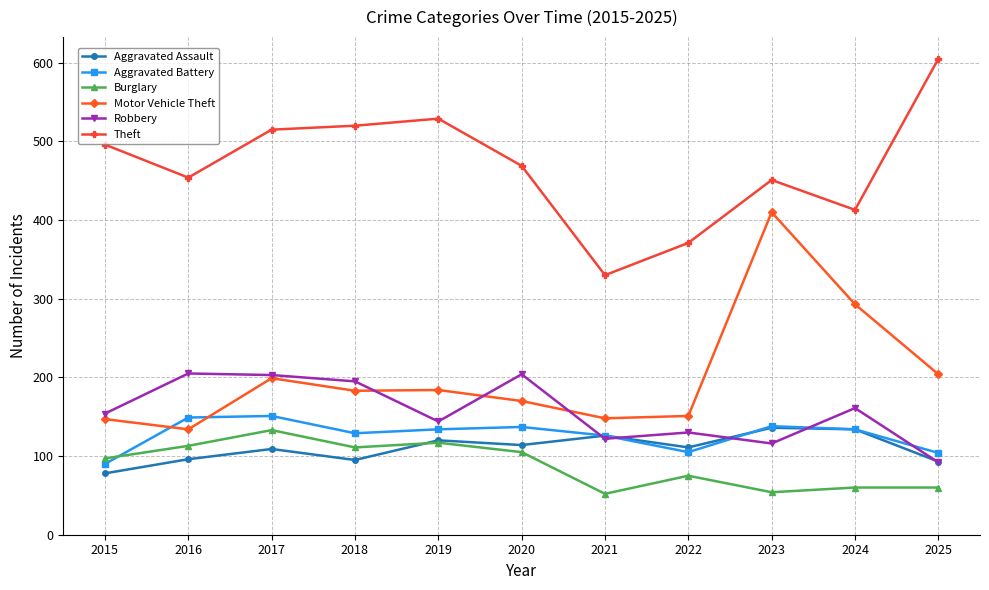

At which label does Theft reach its minimum?

2021